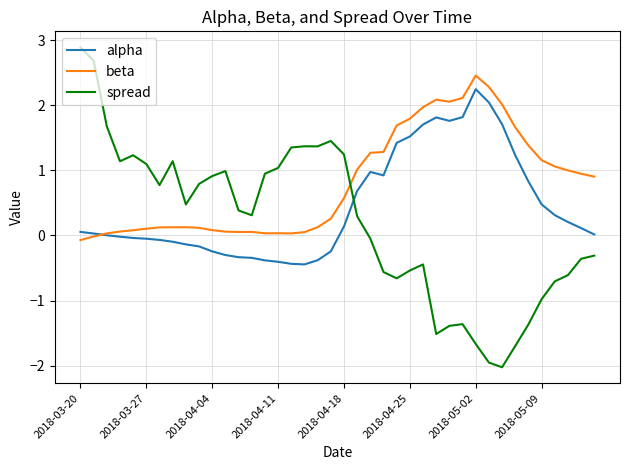

Which series ends up on top after the final intersection of spread and beta?

beta